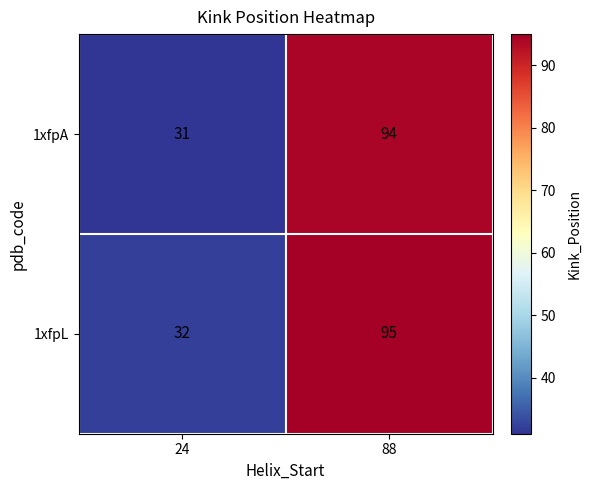

Reading left to right, extract all data points from this chart.

1xfpA: 31	94
1xfpL: 32	95